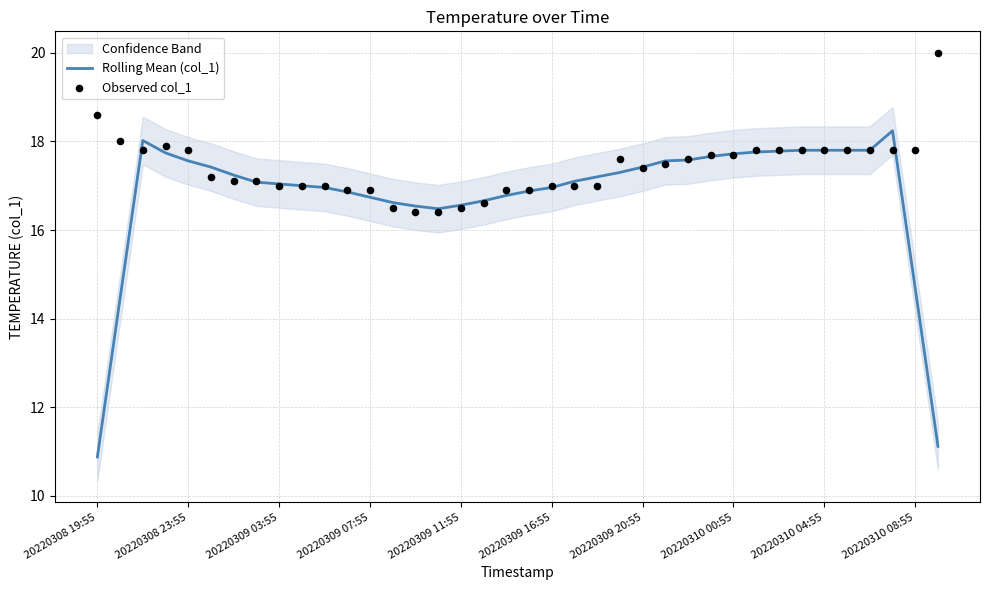

What is the highest value of the Rolling Mean (col_1) series?

18.2